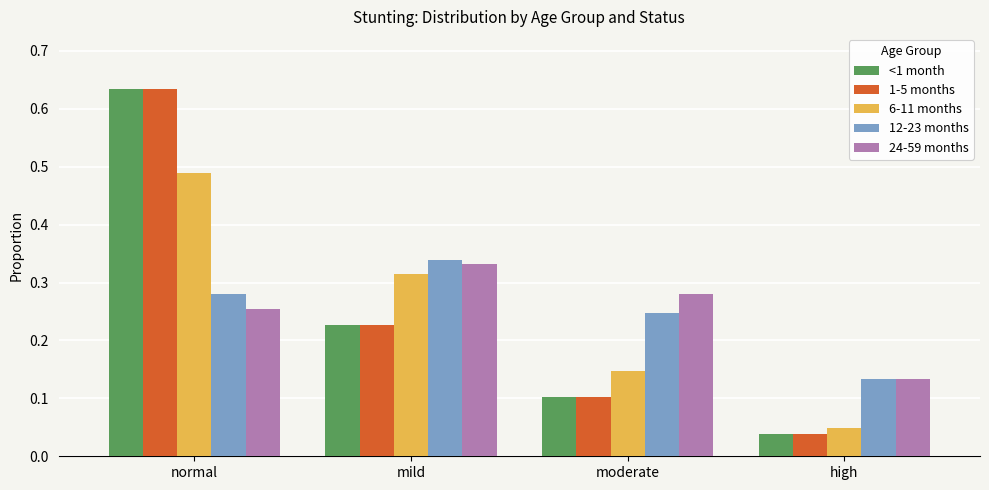

What is the sum of all 24-59 months values?

1.0